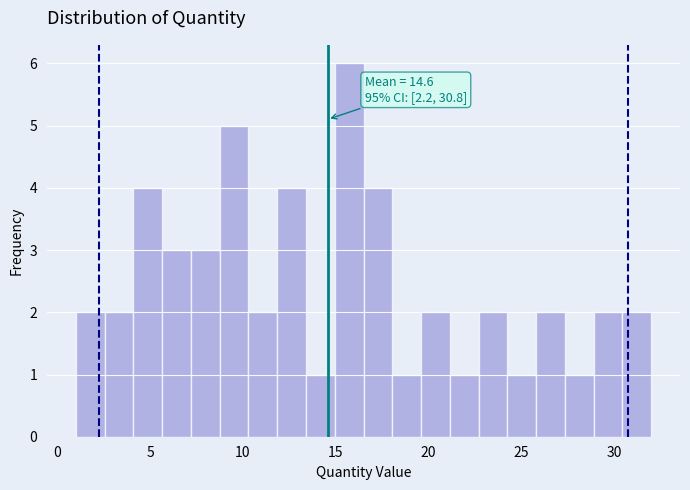

Around what value on the x-axis is the tallest bar? Give the approximate position of its centre, as read against the axis.

15.5